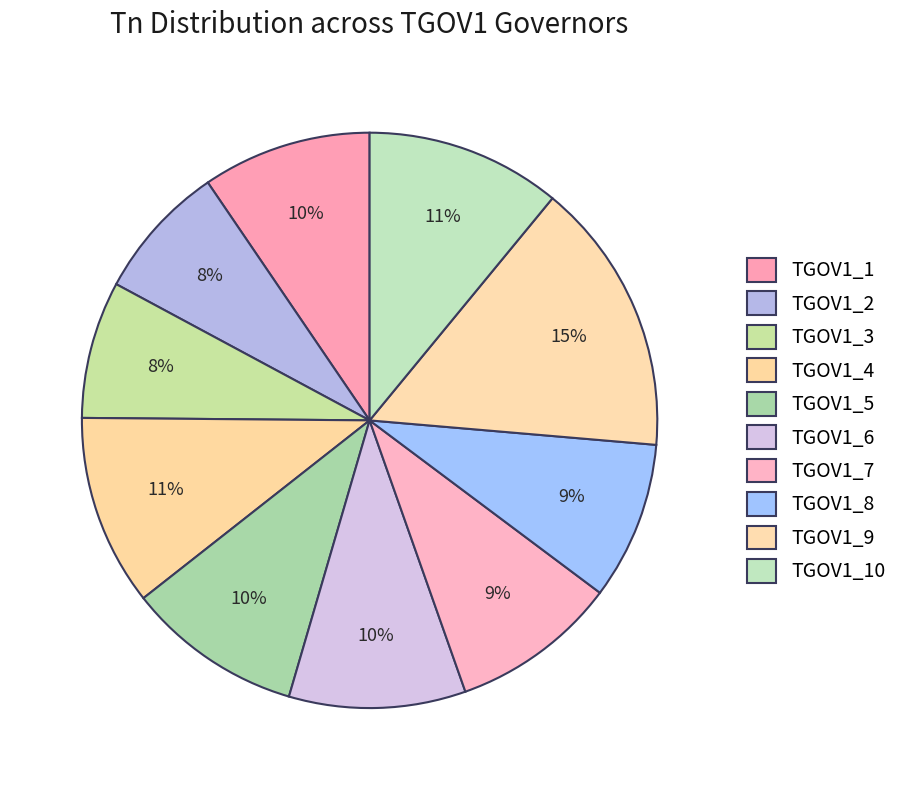

To the nearest percent, what portion does TGOV1_9 represent?

15%